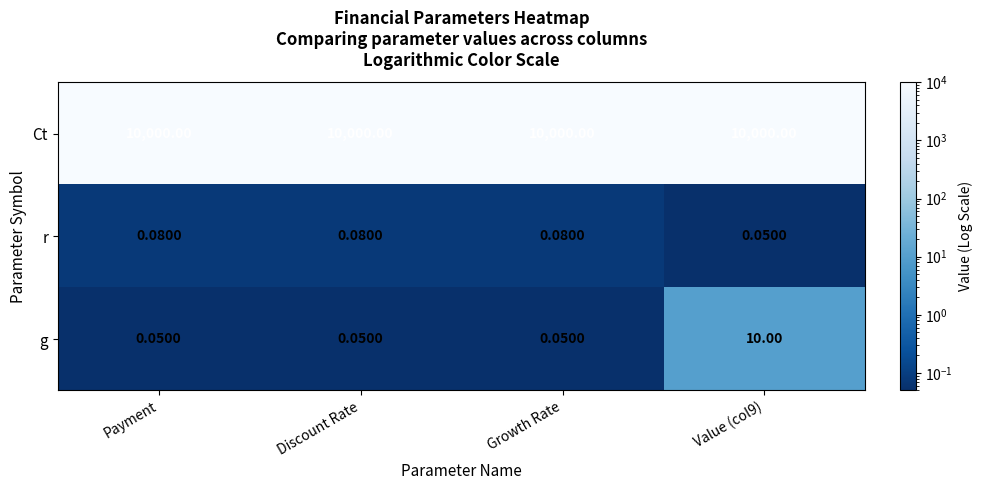

Which series has the widest spread of values?

g